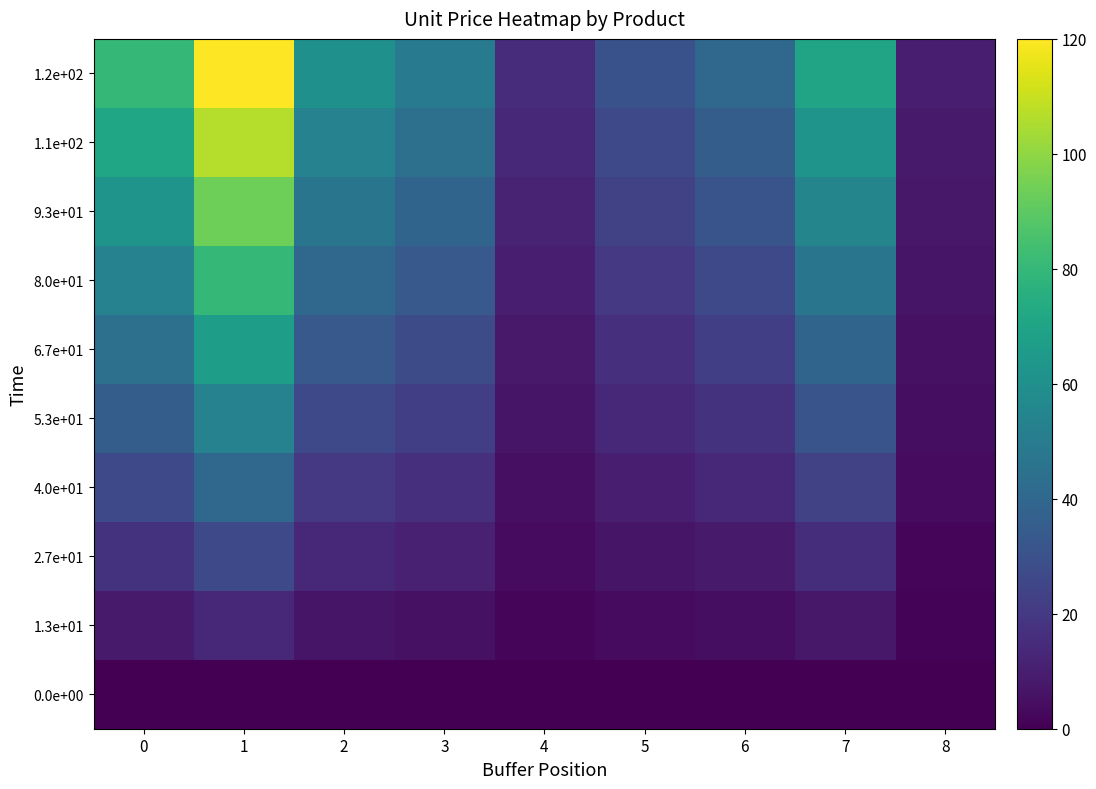

What is the maximum value shown in the chart?

120.0